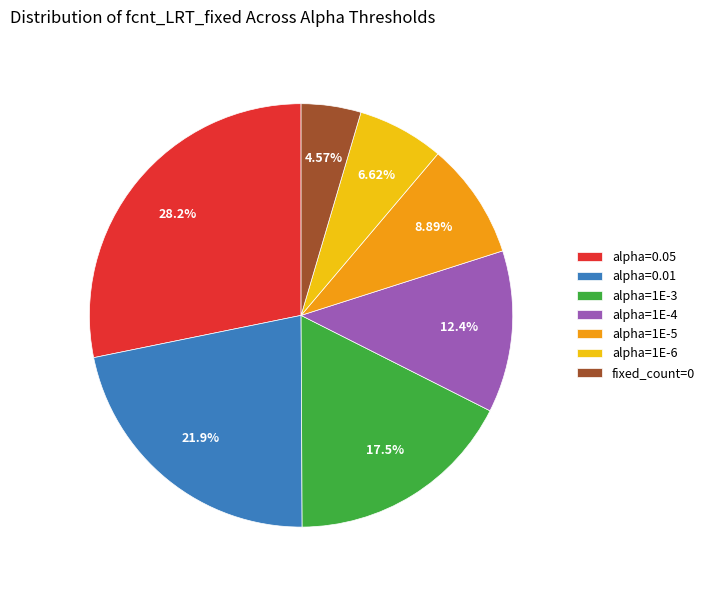

Does any single category account for the majority?

No